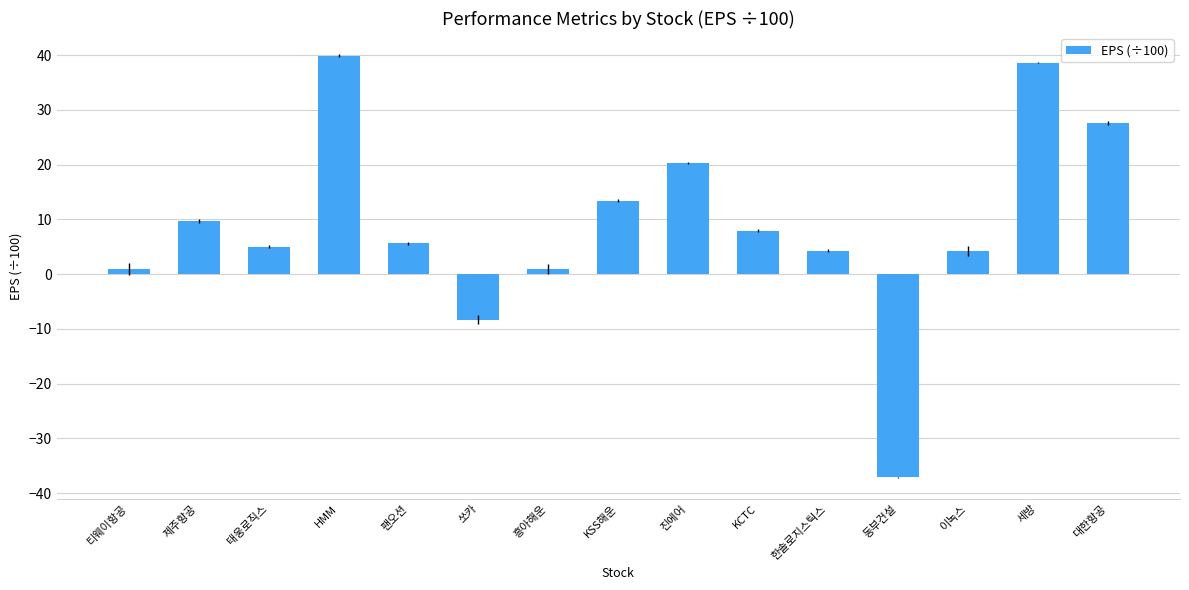

What is the average value?

8.9